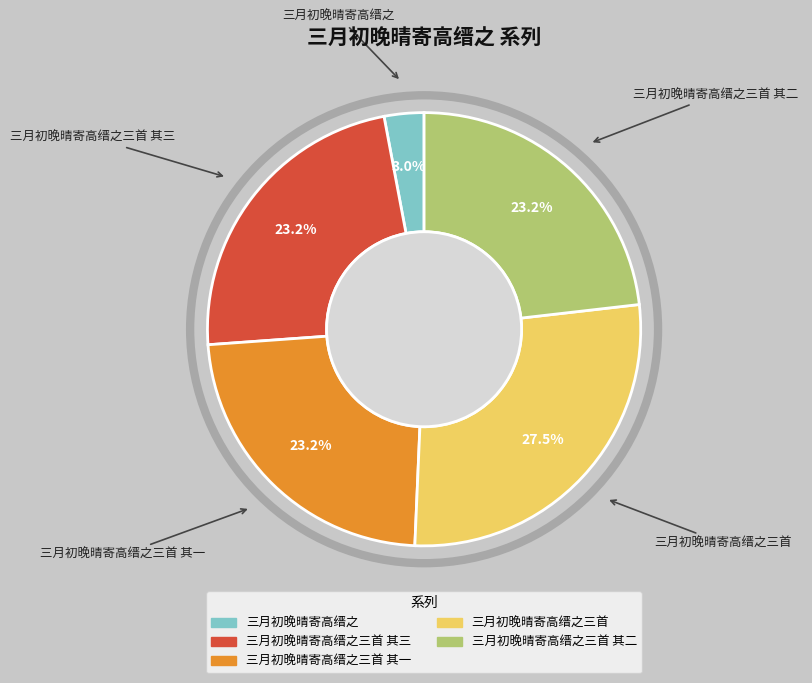

Is there a majority slice in this chart?

No